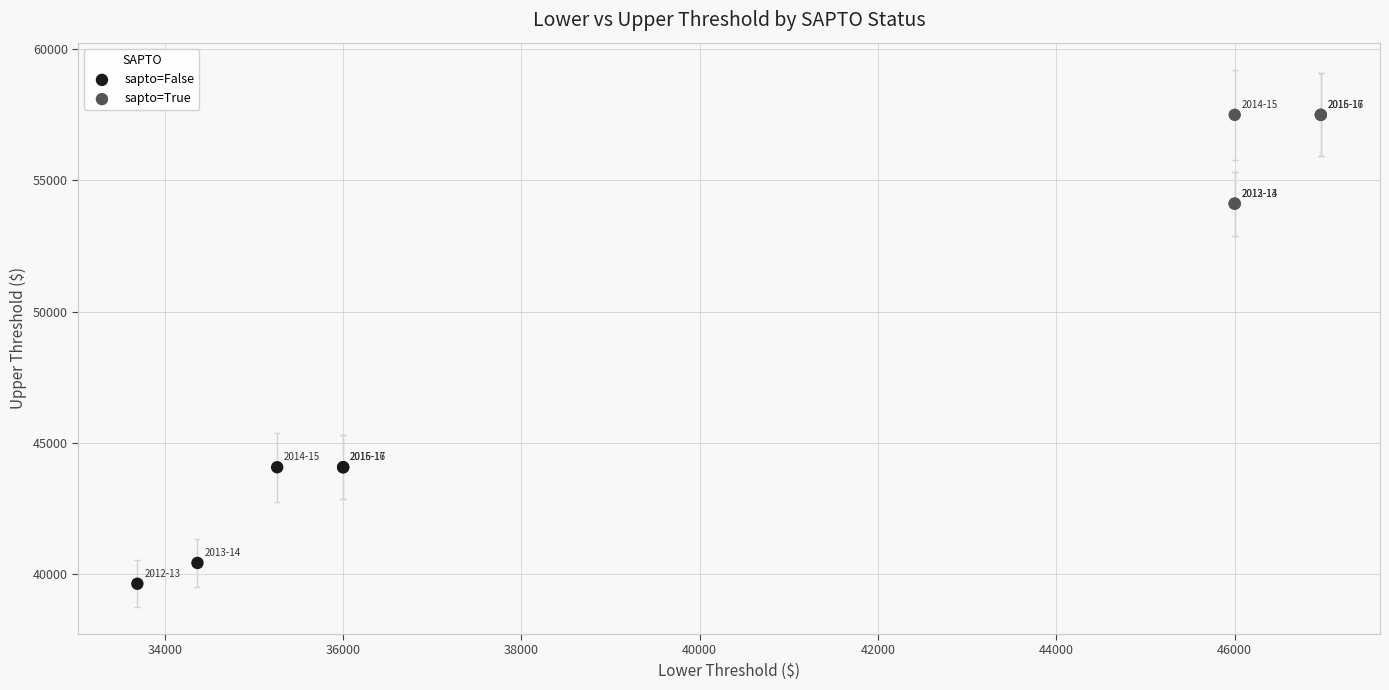

Which series contains the highest Y value?

sapto=True